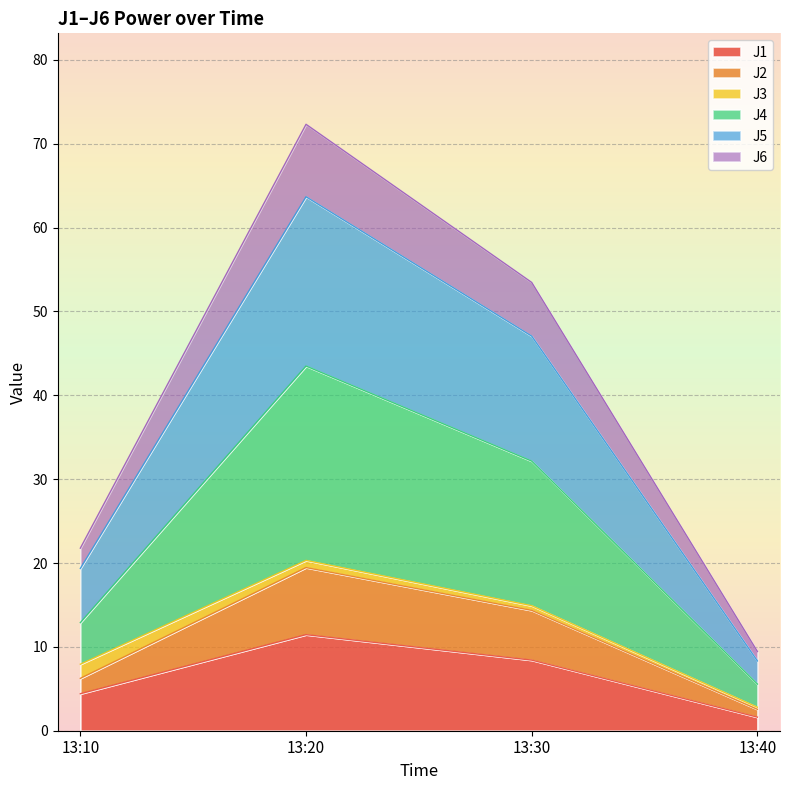

Is it true that J1 equals 4.2 at 13:30?

False